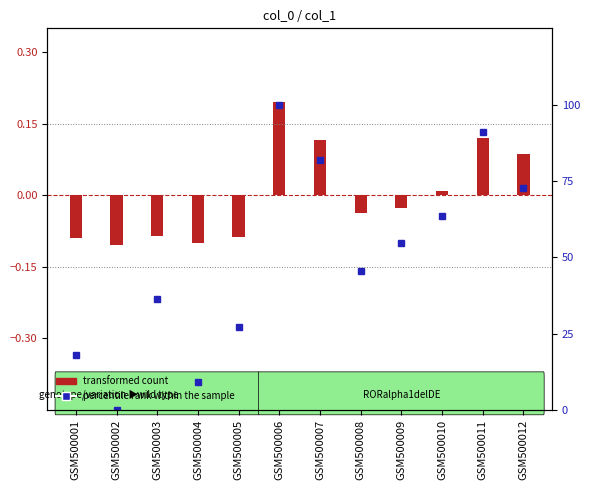

What is the sum of the values at GSM500006 and GSM500003?

136.4